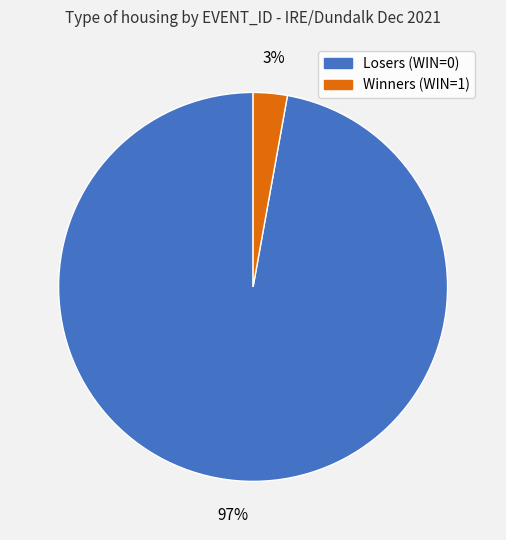

Is there any slice that represents more than half of the pie?

Yes